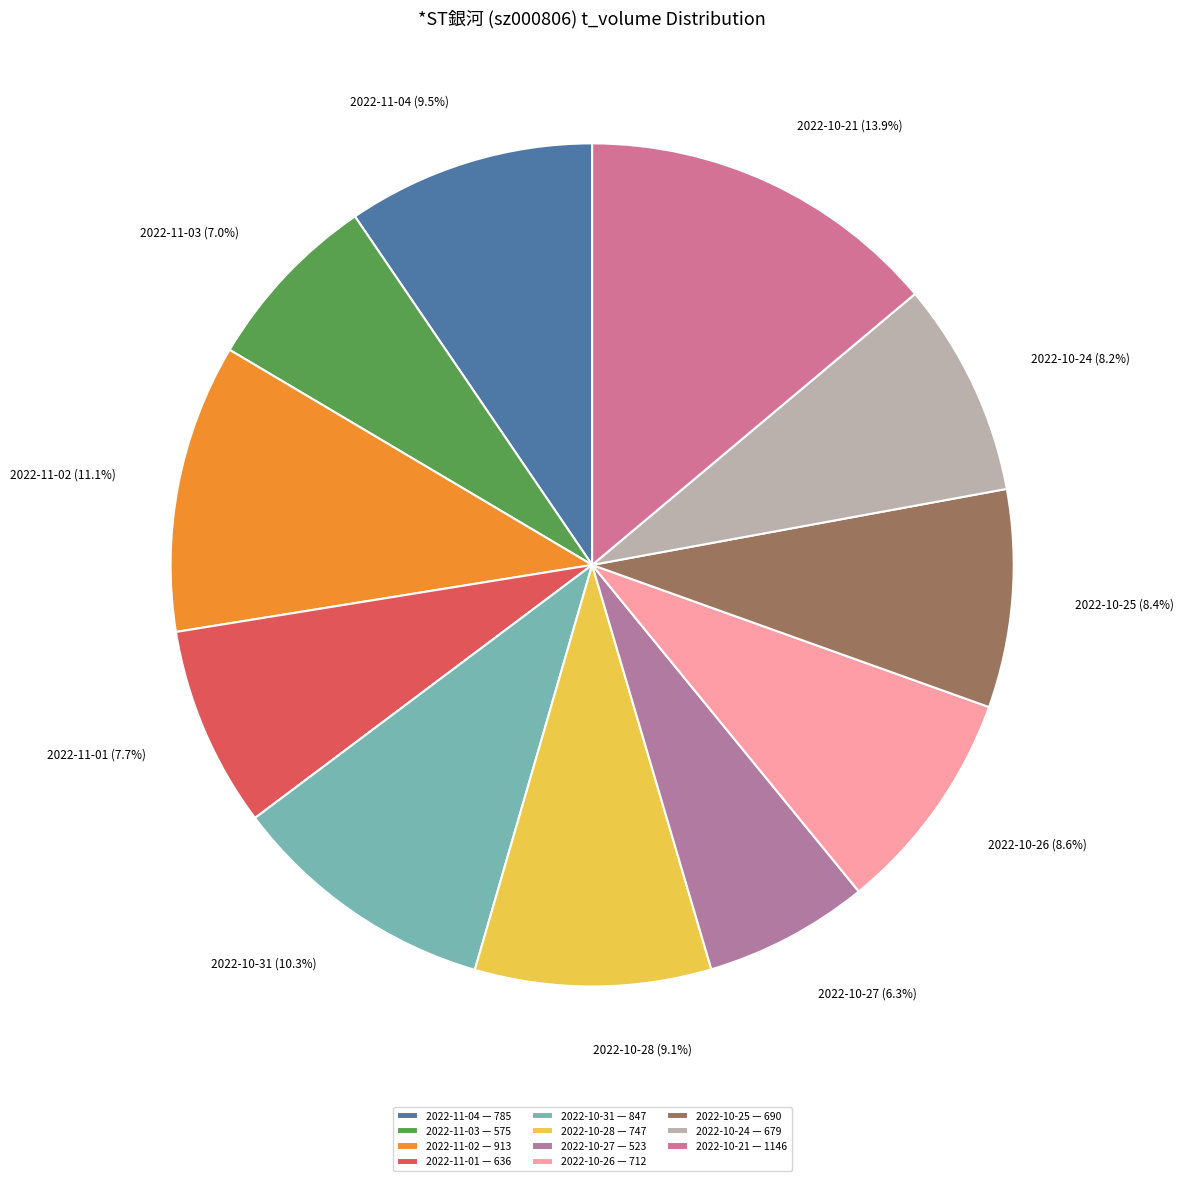

How many segments does this pie chart have?

11